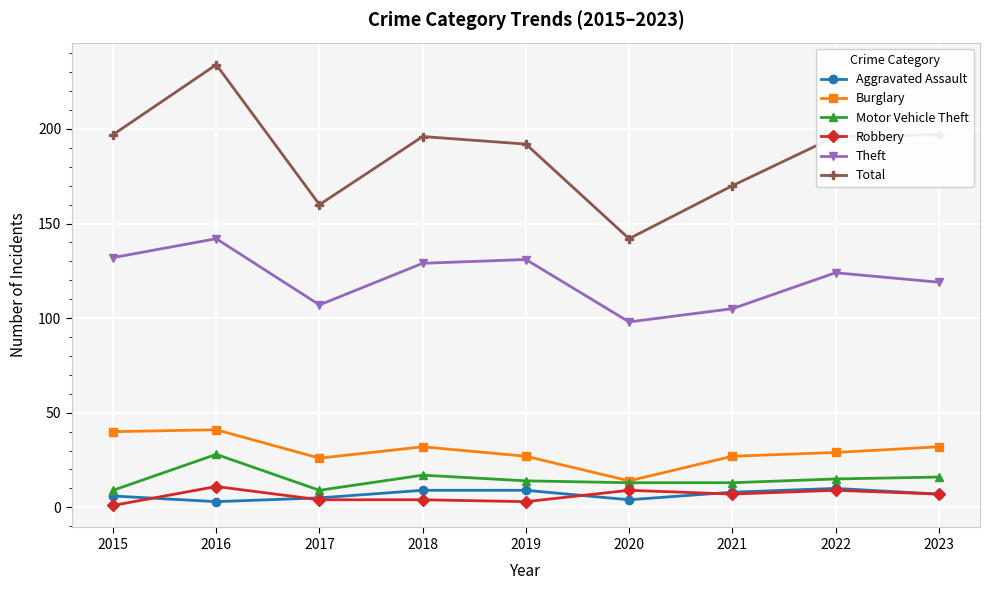

At which category does Motor Vehicle Theft reach its first local valley?

2017